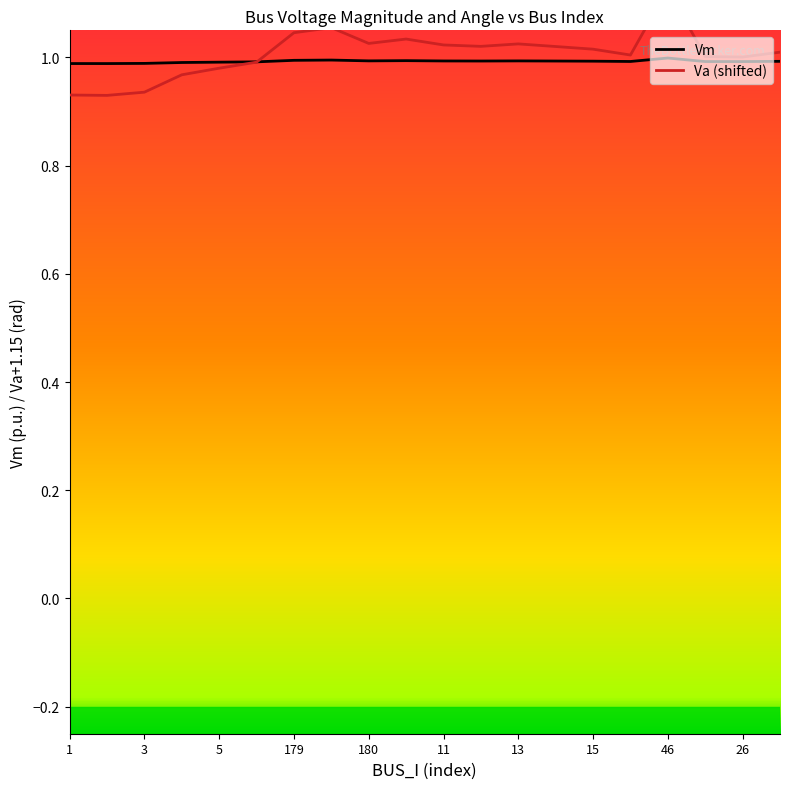

What is the smallest value displayed?

0.9